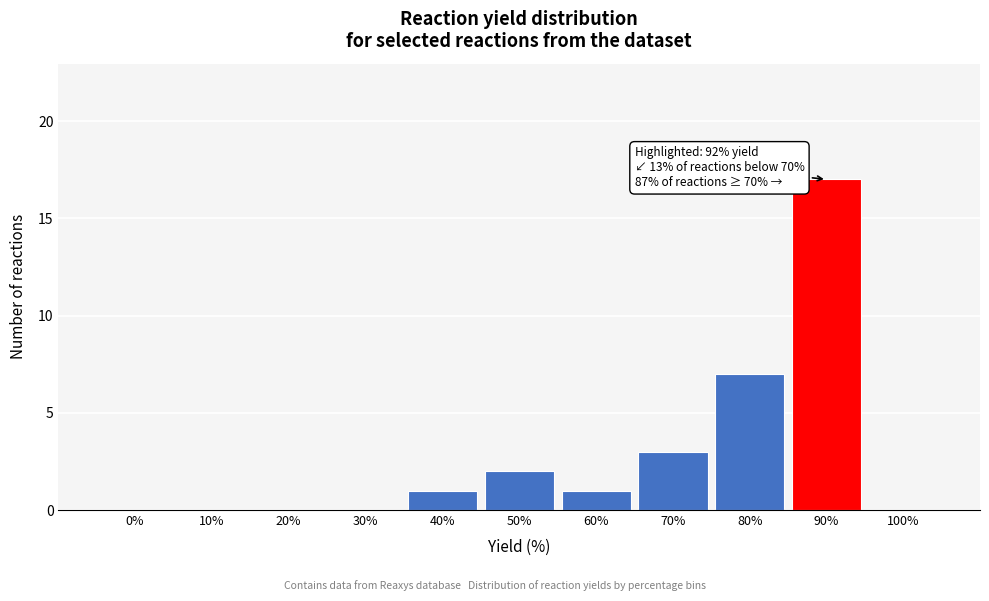

Reading right to left, extract all data points from this chart.

100%=0	90%=17	80%=7	70%=3	60%=1	50%=2	40%=1	30%=0	20%=0	10%=0	0%=0